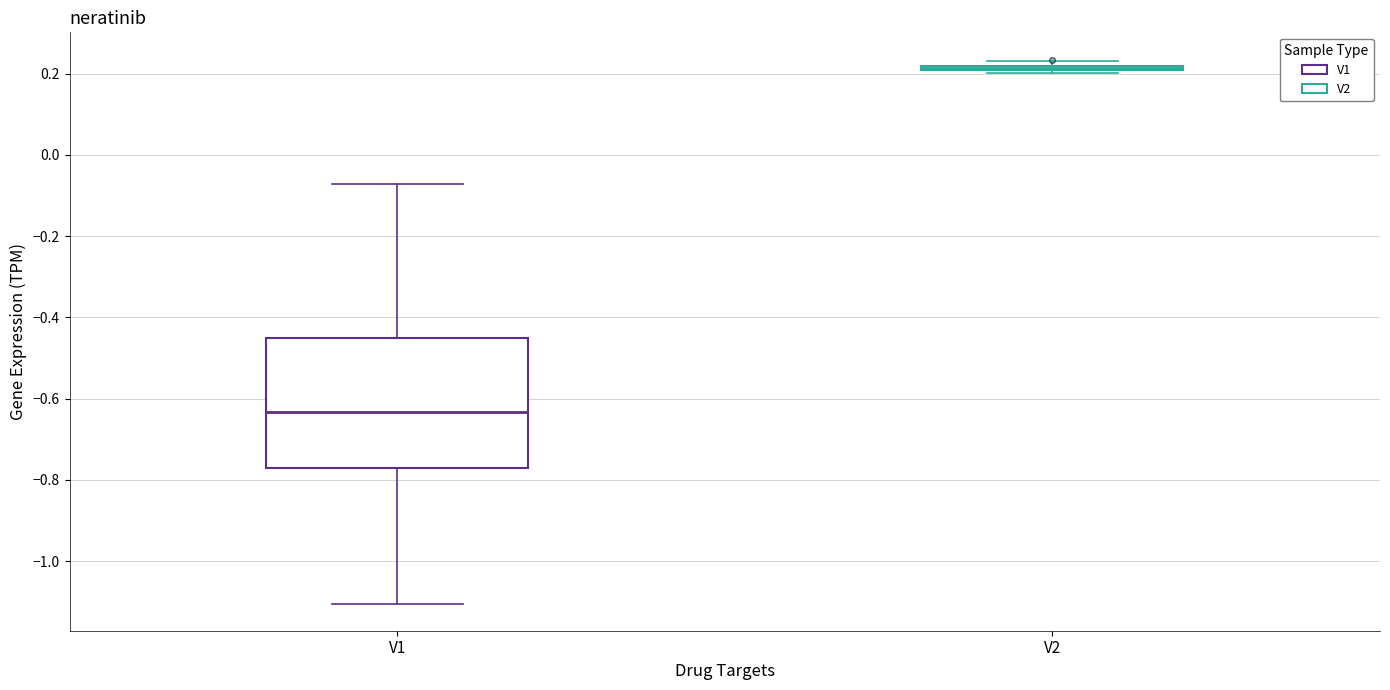

Comparing the boxes themselves (not the whiskers), which one is the tallest?

V1